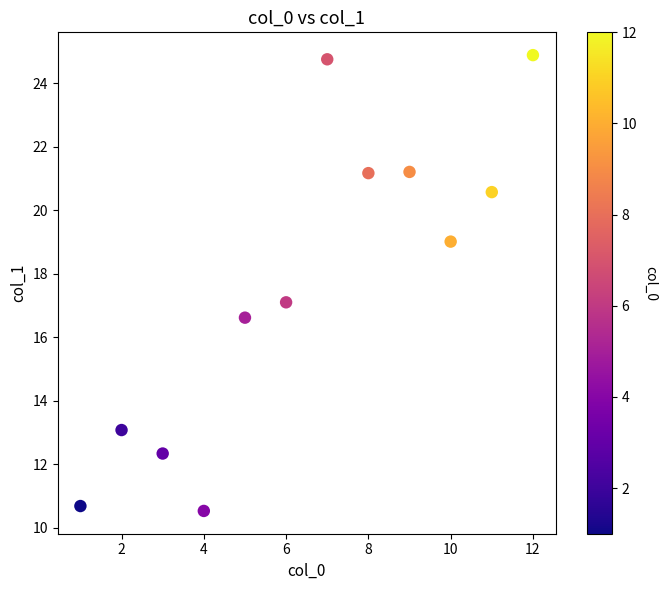

What is the average Y value?

17.7